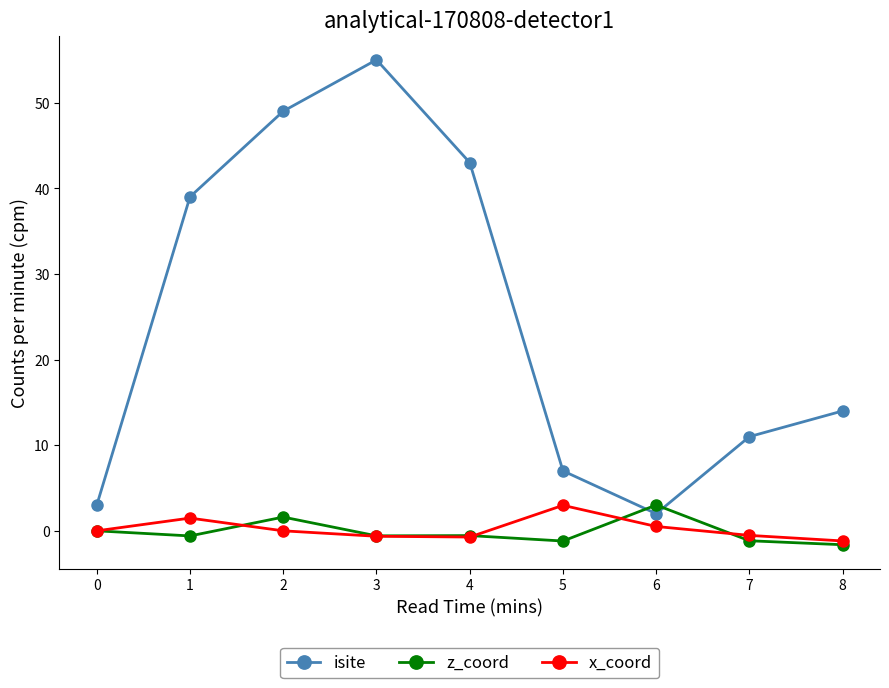

At which category does the chart reach its peak across all series?

3